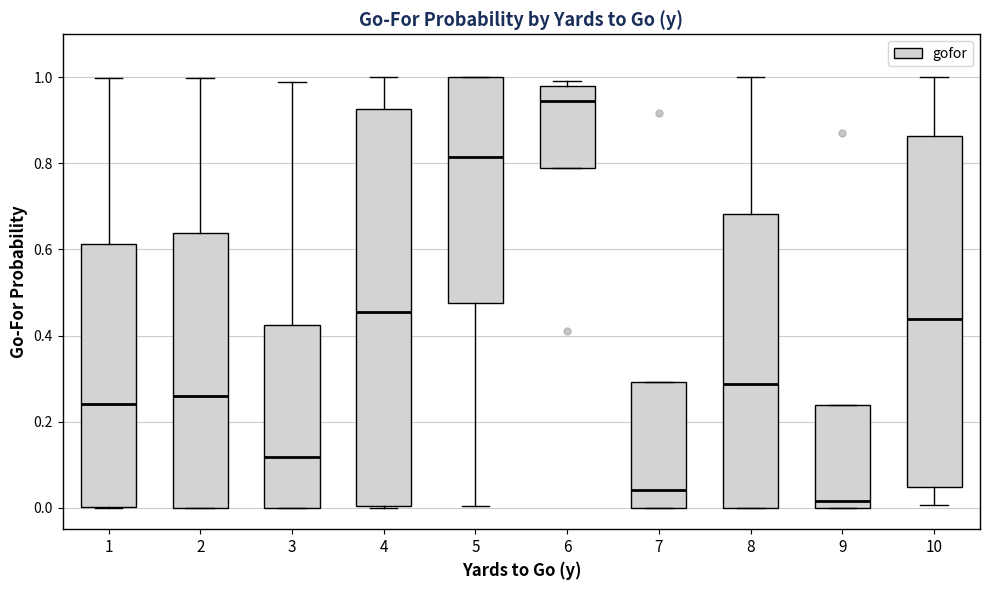

Where is the upper edge of the box at x = 8 on the y-axis? The values are not printed on the chart, so give them approximately, as read against the axis.

0.68